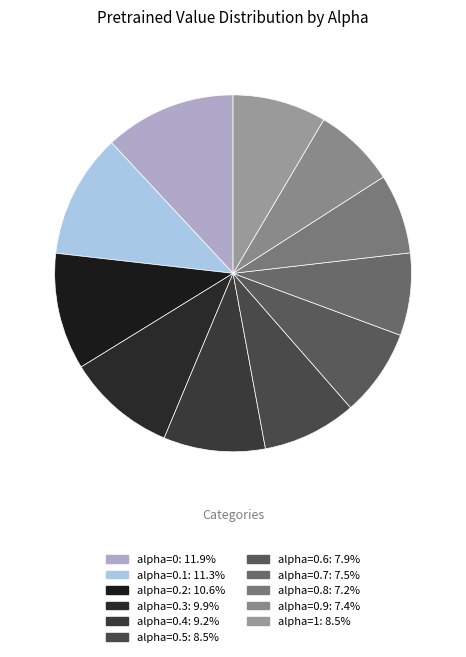

What is the largest slice in the pie chart?

alpha=0